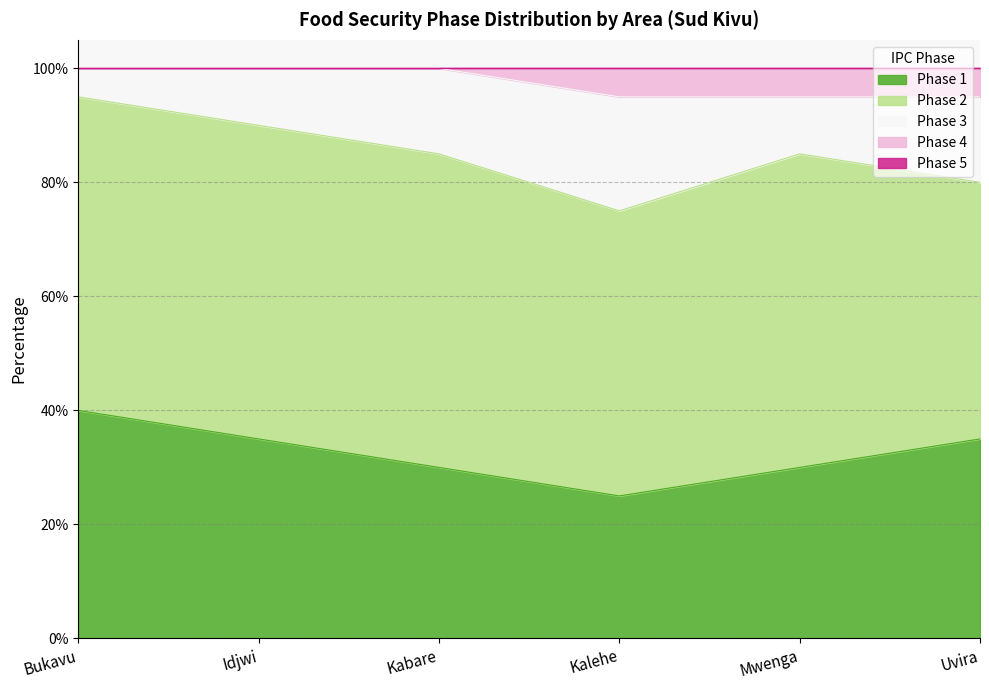

Which series has the largest range (max minus min)?

Phase 1